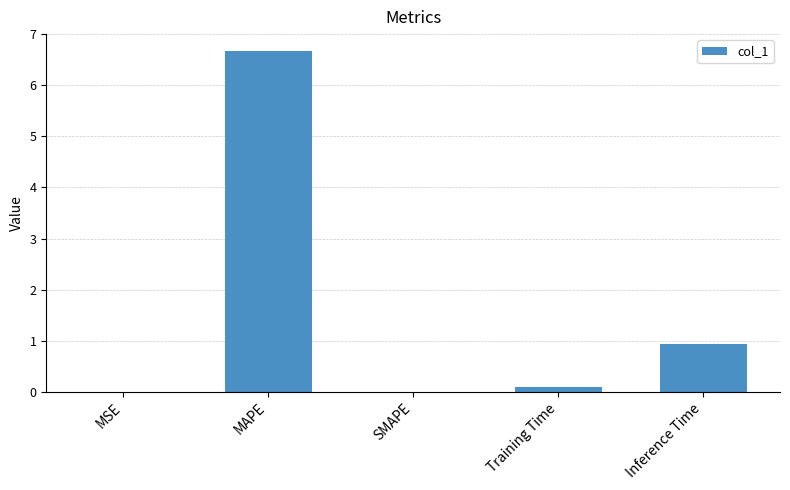

Where is the data nearest to the value 3?

Inference Time